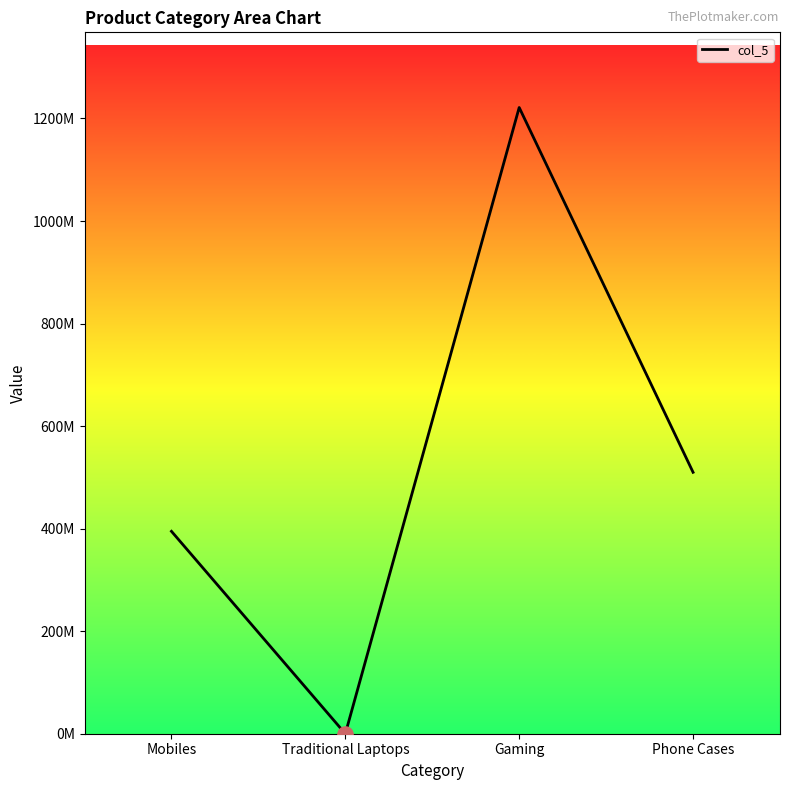

What is the change in value from Mobiles to Gaming?

+826678097